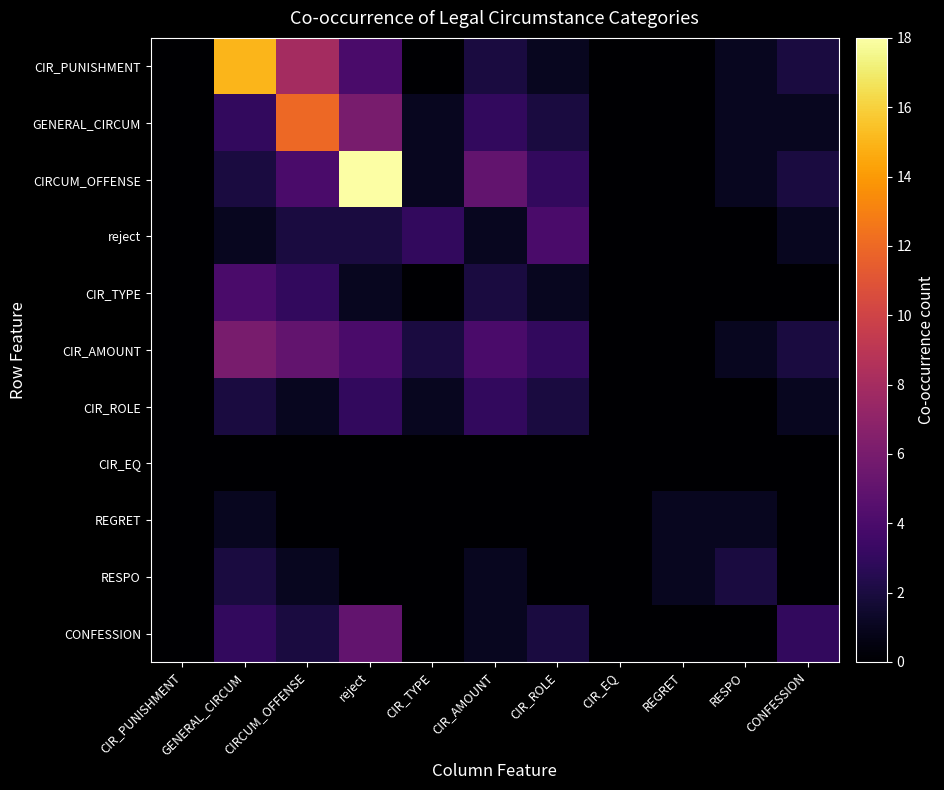

At how many categories does at least one series exceed 2?

7